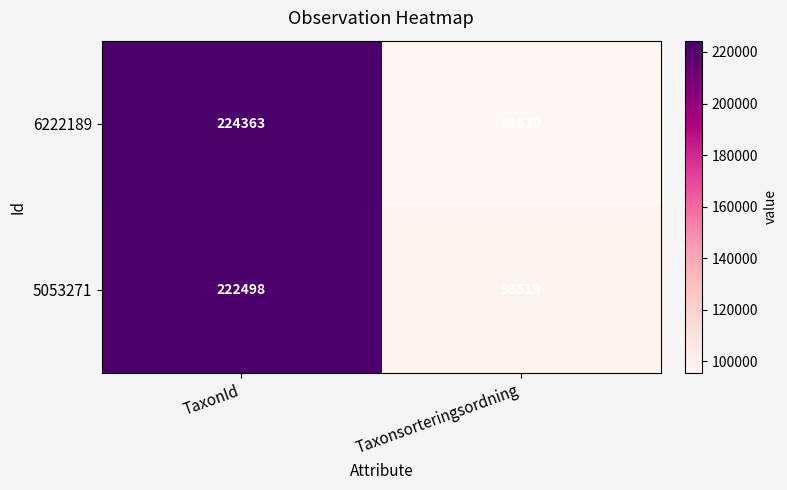

How many categories are shown in the chart?

2